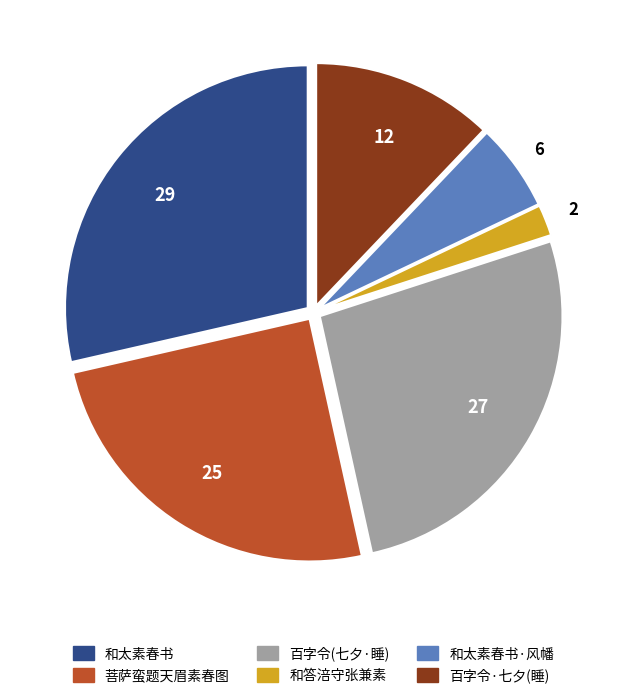

Is there a majority slice in this chart?

No